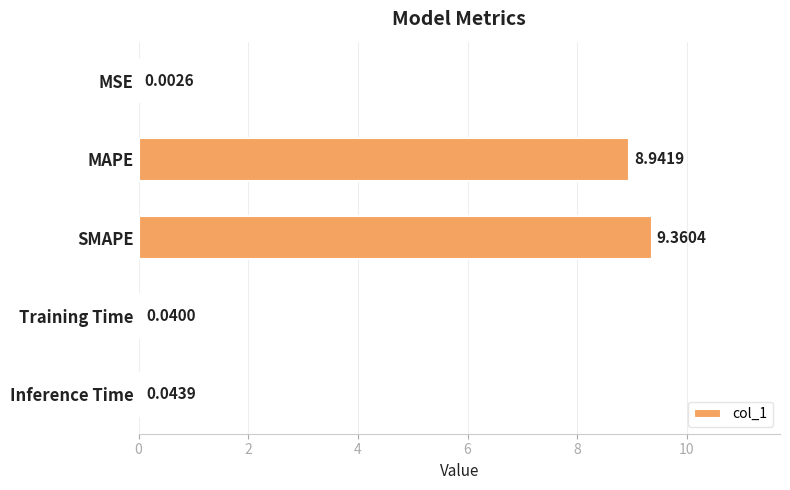

At which category does the chart reach its peak across all series?

SMAPE